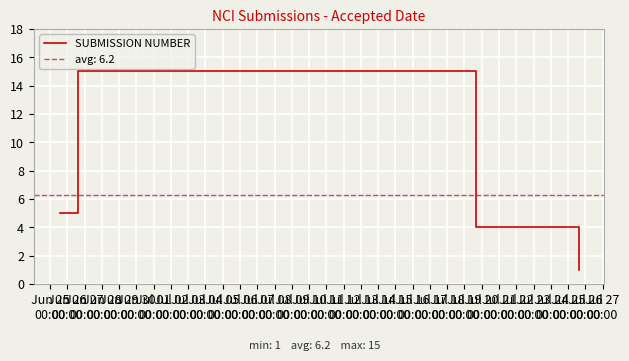

How many interior local peaks does the SUBMISSION NUMBER series have?

1